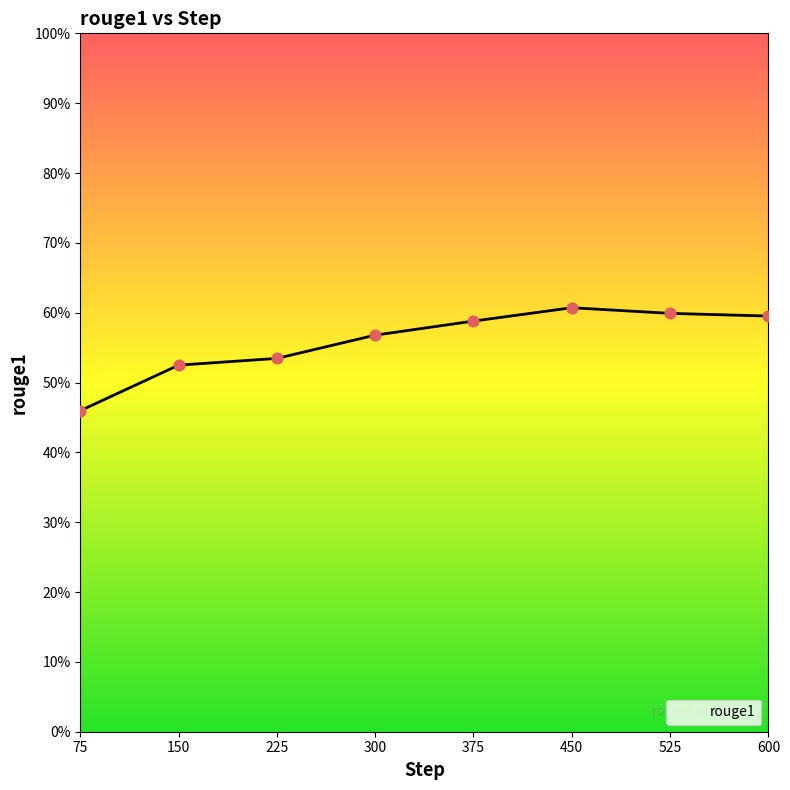

Which has a higher value, 150 or 75?

150